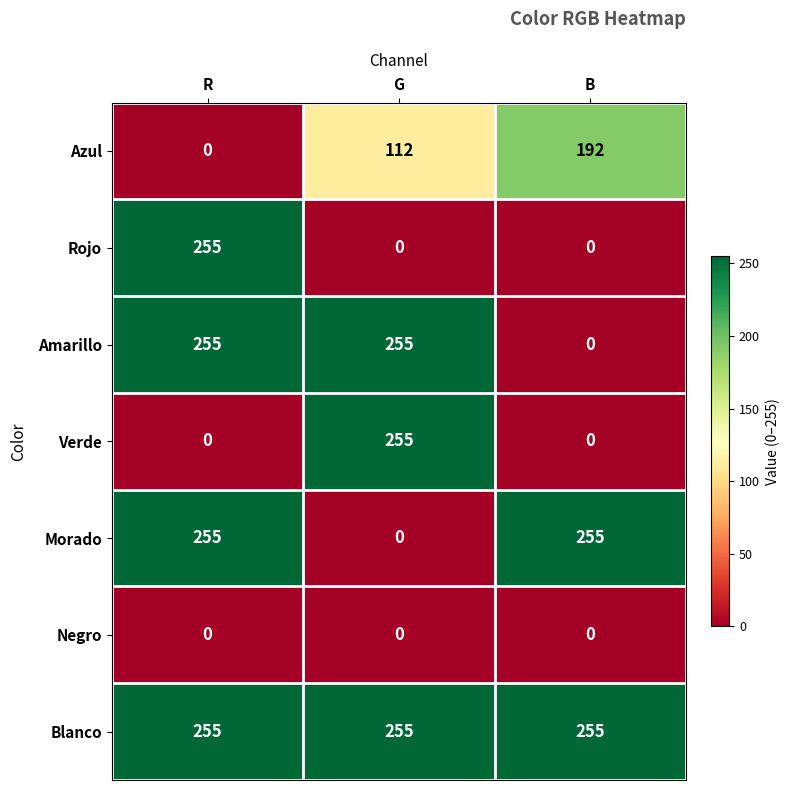

Reading left to right, what are all the values shown in this chart?

Azul: R=0	G=112	B=192
Rojo: R=255	G=0	B=0
Amarillo: R=255	G=255	B=0
Verde: R=0	G=255	B=0
Morado: R=255	G=0	B=255
Negro: R=0	G=0	B=0
Blanco: R=255	G=255	B=255